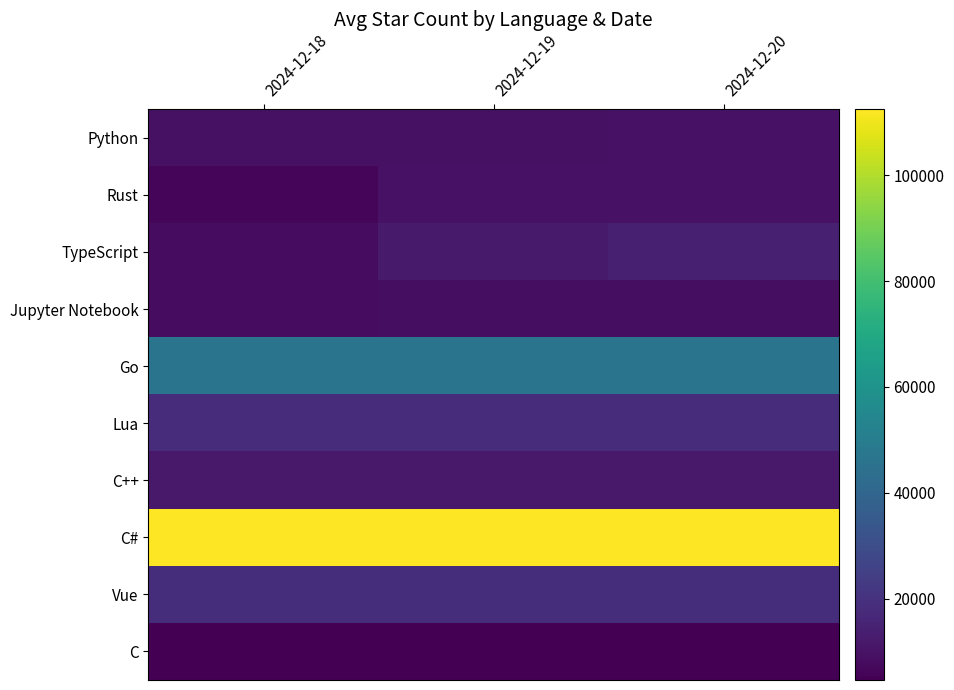

Between 2024-12-18 and 2024-12-19, which series saw the biggest shift?

TypeScript